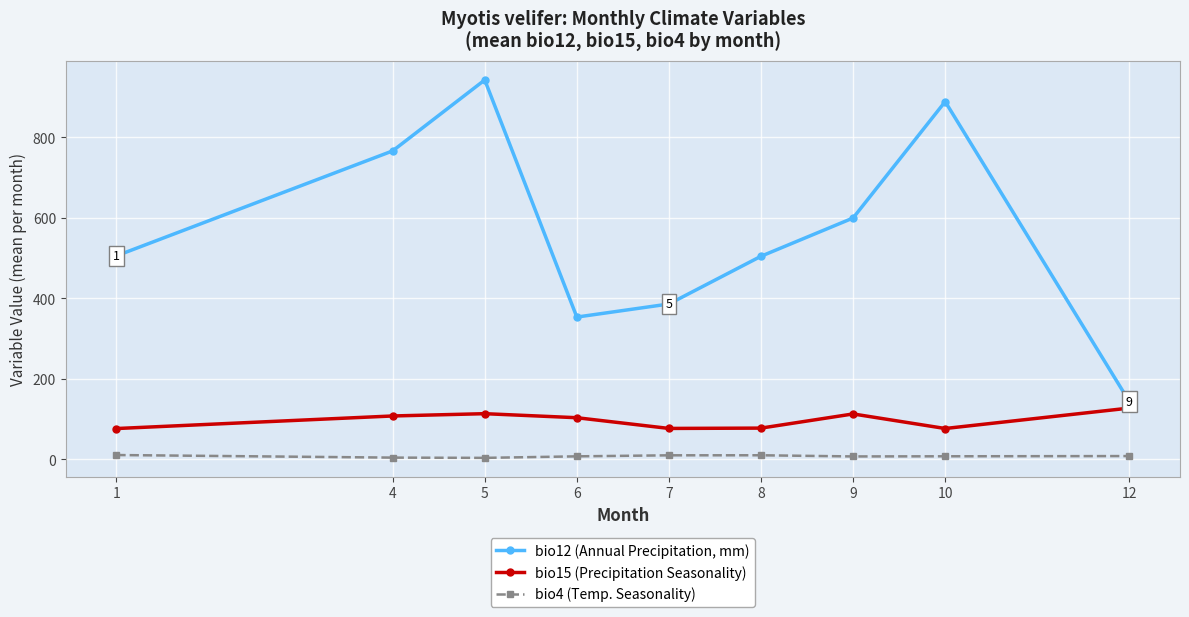

What is the sum of the bio15 (Precipitation Seasonality) values at 10 and 12?

203.3